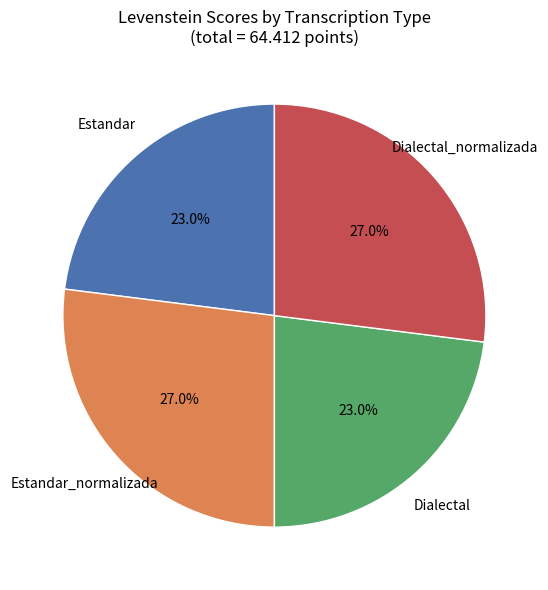

What percentage is NOT represented by Estandar?

77.0%